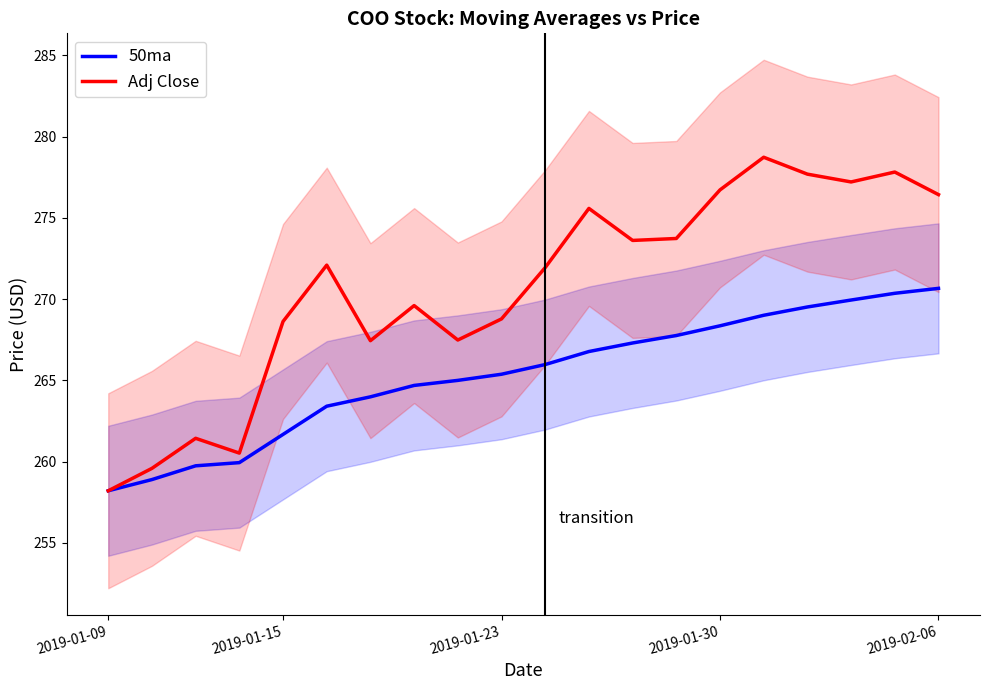

True or false: Adj Close and 50ma intersect in this chart.

False